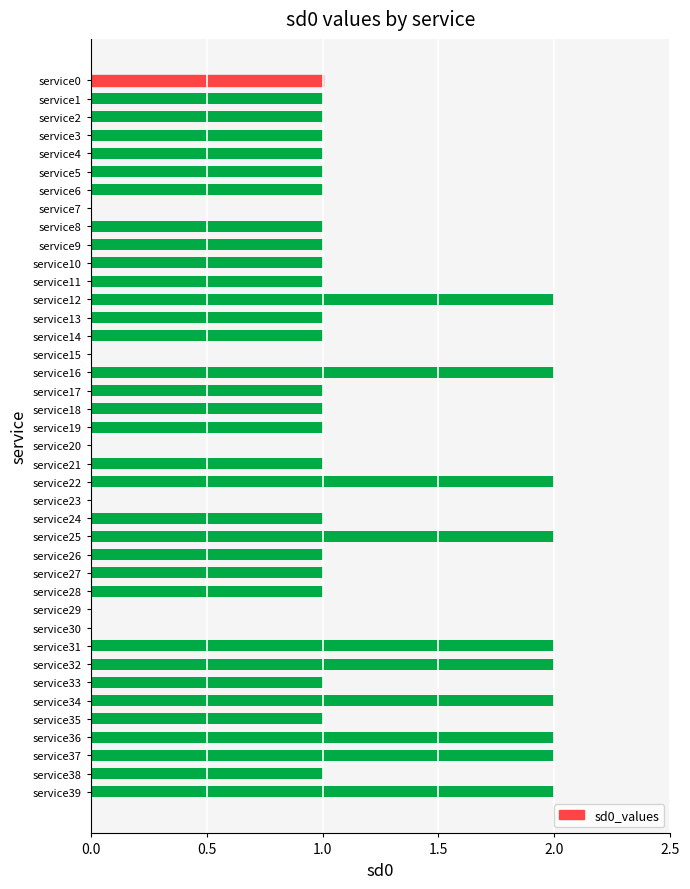

How many distinct data groups are displayed?

1